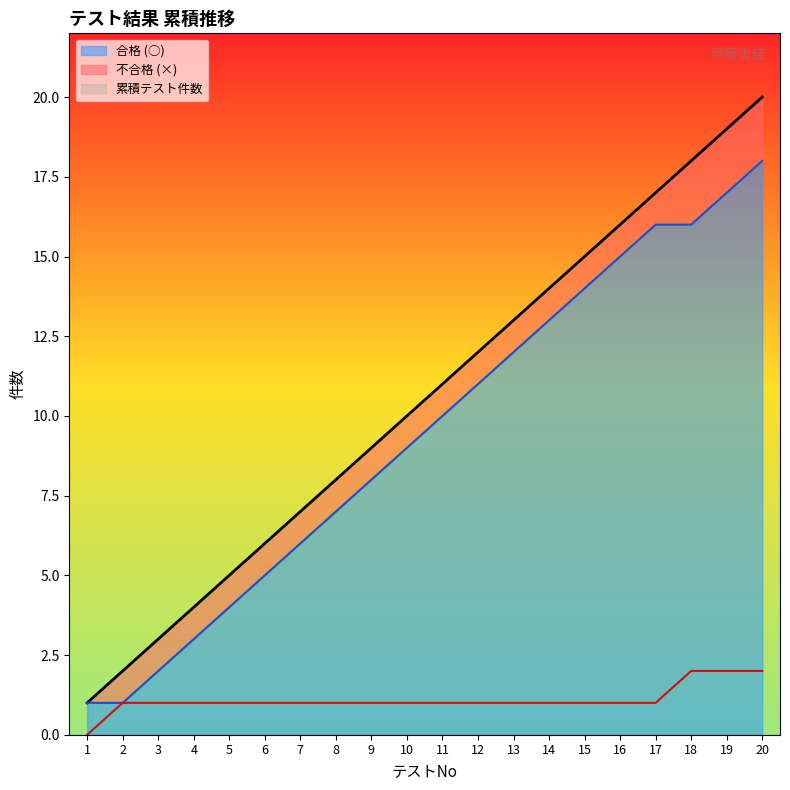

How many distinct data groups are displayed?

3